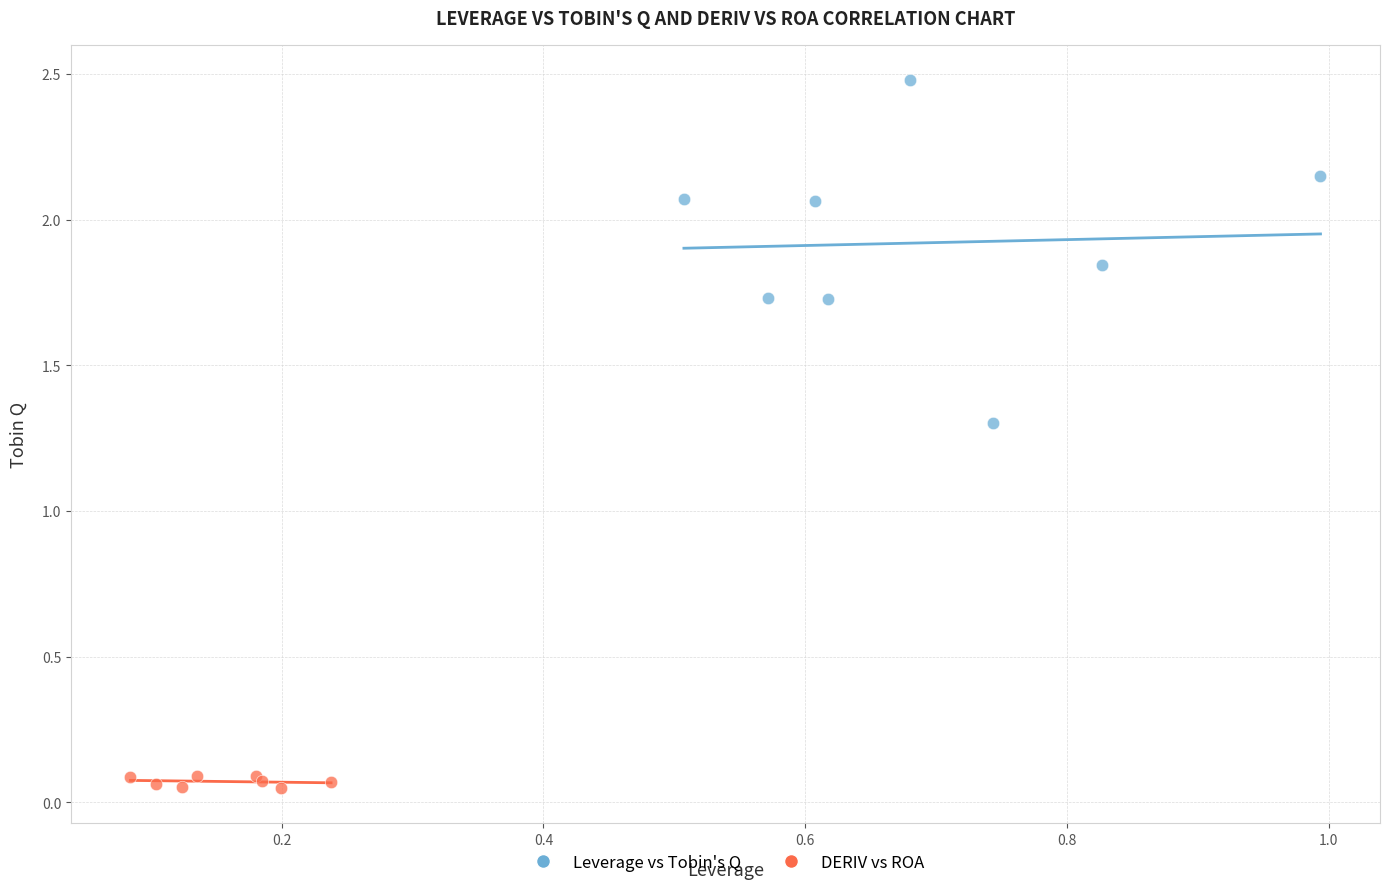

Which series reaches the maximum Y coordinate?

Leverage vs Tobin's Q